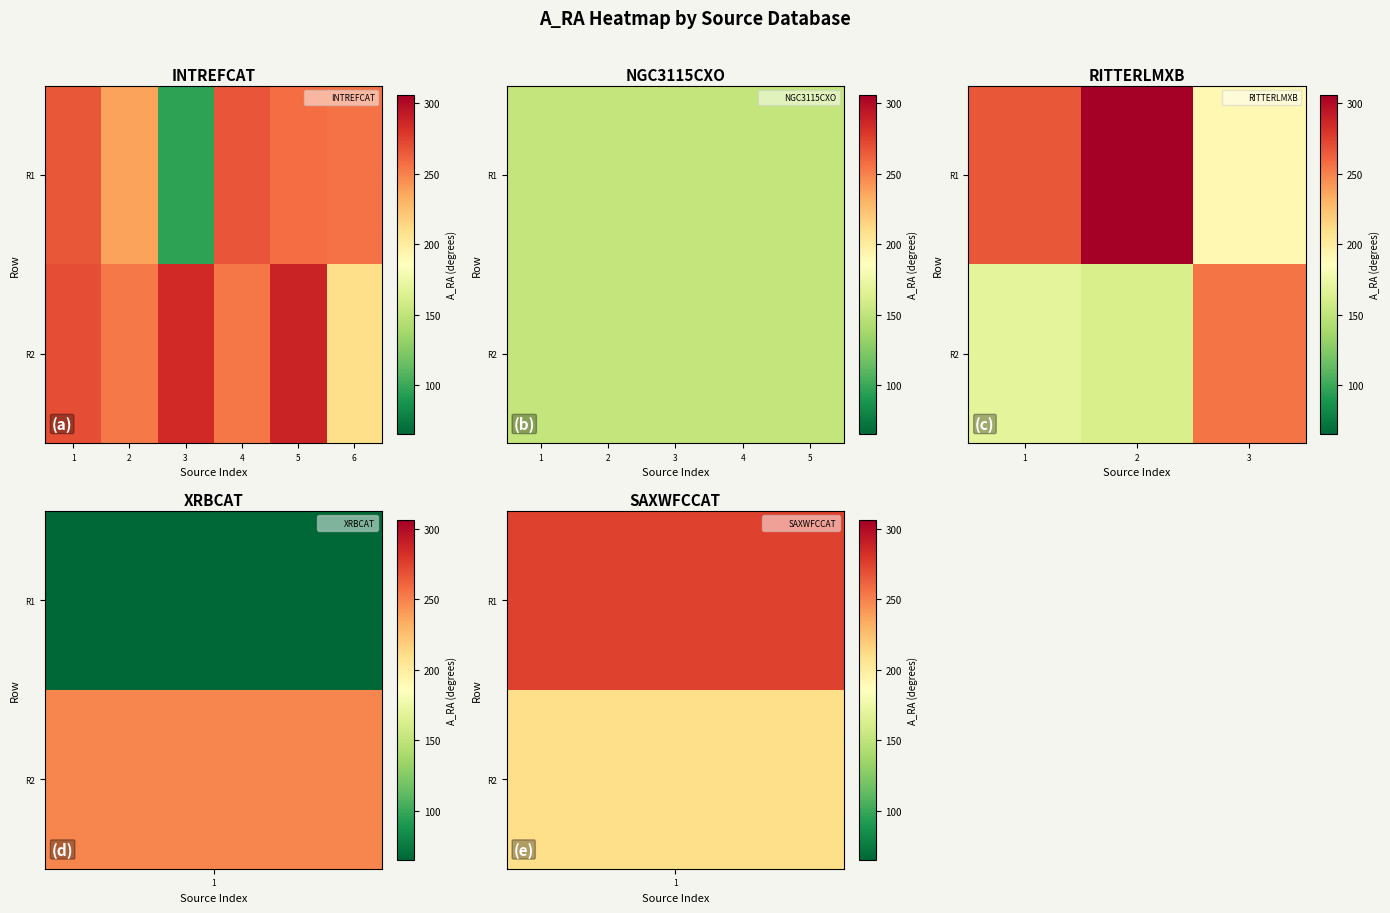

What is the average value of the R2 series?

195.4